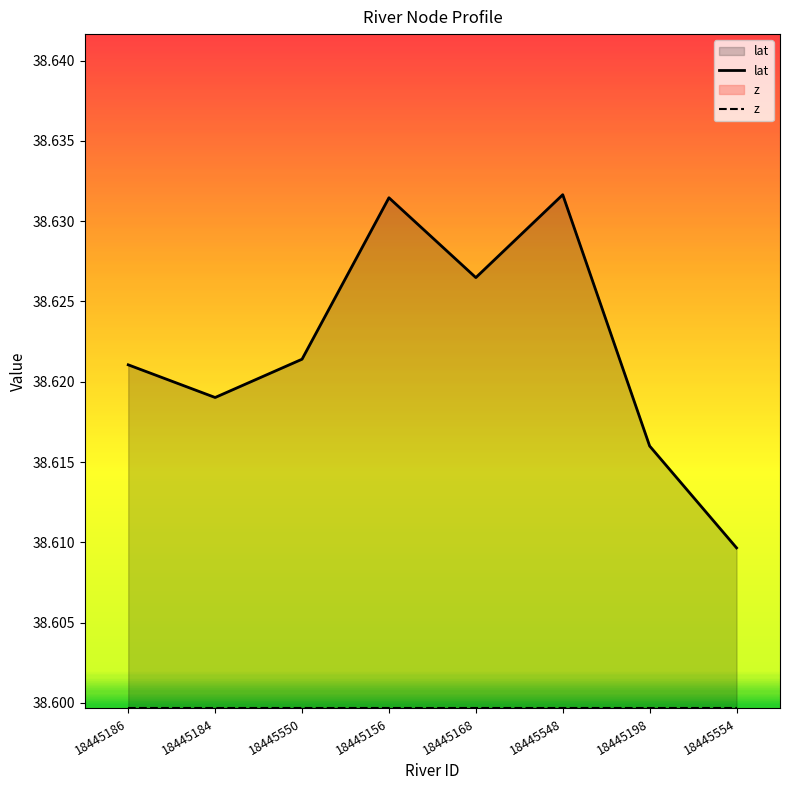

How many lines are shown in the chart?

2